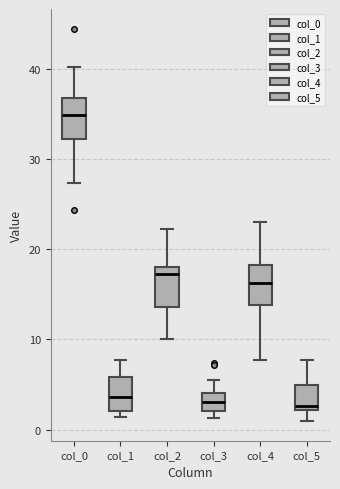

Reading left to right, read every box against the y-axis: the position of its median line, the range the box covers, and the ends of its whiskers. The values are not printed on the chart, so give them approximately, as read against the axis.

col_0: median 35, box 32 to 37, whiskers 27 to 40
col_1: median 4, box 2 to 6, whiskers 1 to 8
col_2: median 17, box 14 to 18, whiskers 10 to 22
col_3: median 3, box 2 to 4, whiskers 1 to 6
col_4: median 16, box 14 to 18, whiskers 8 to 23
col_5: median 3, box 2 to 5, whiskers 1 to 8